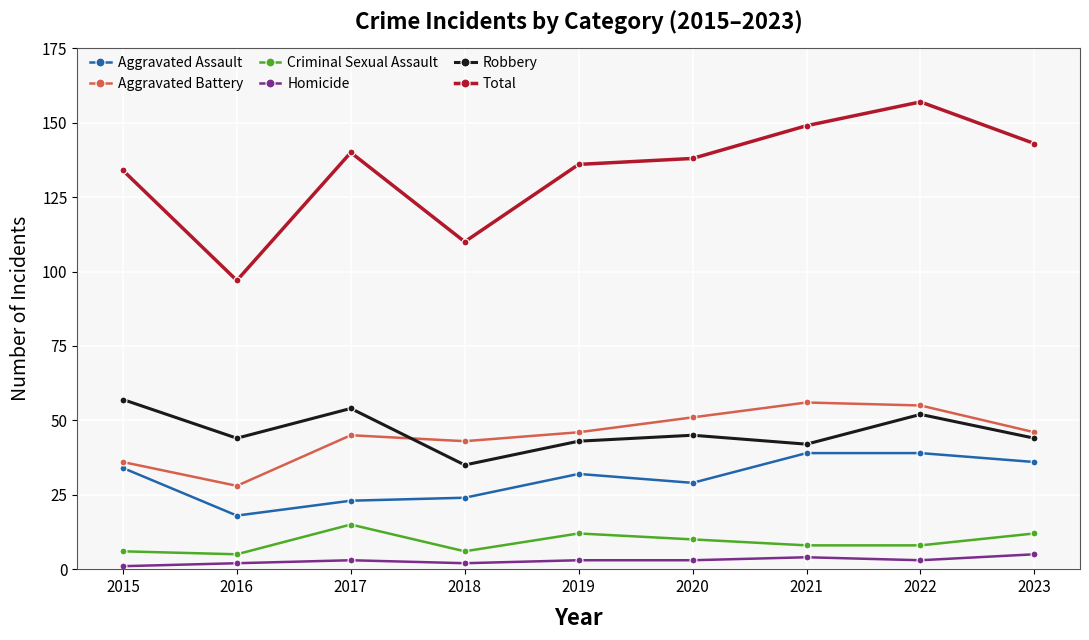

Which series has the widest spread of values?

Total